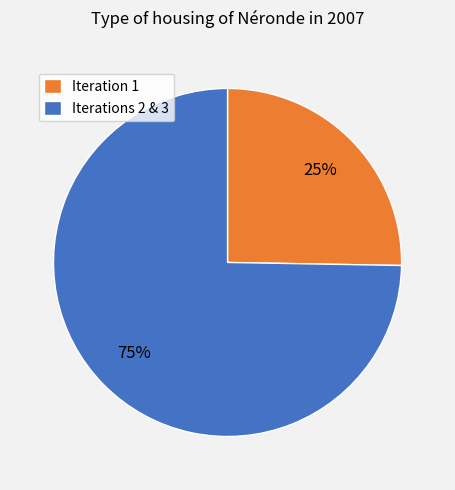

What is the ratio of the value at Iterations 2 & 3 to the value at Iteration 1?

3.0